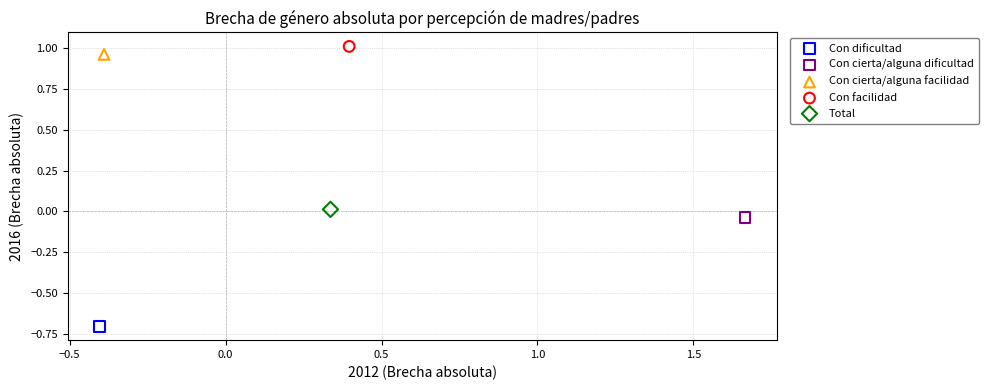

Which series reaches the maximum Y coordinate?

Con facilidad